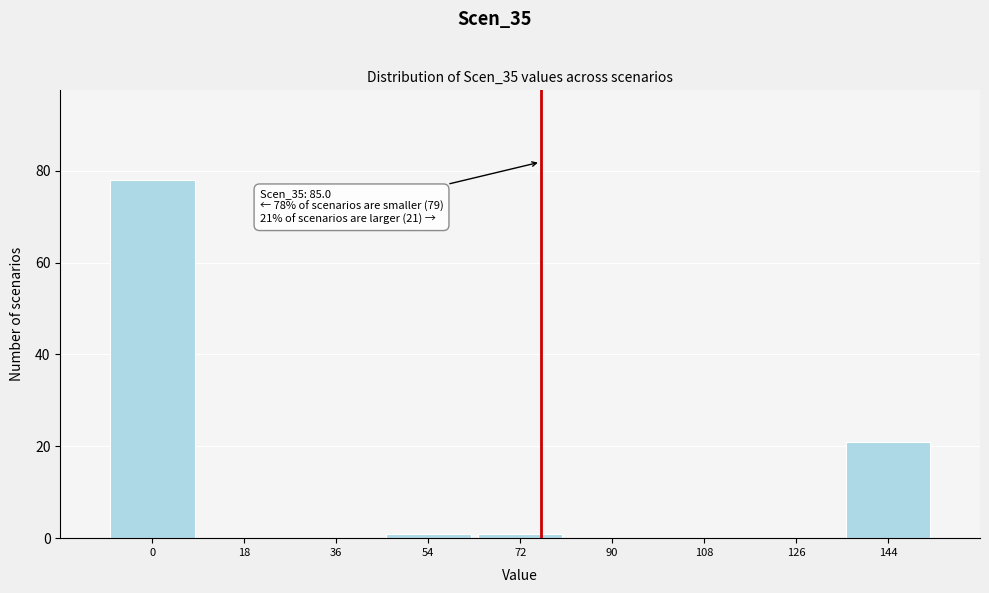

Reading left to right, list all the values displayed in this chart.

0=78	18=0	36=0	54=1	72=1	90=0	108=0	126=0	144=21